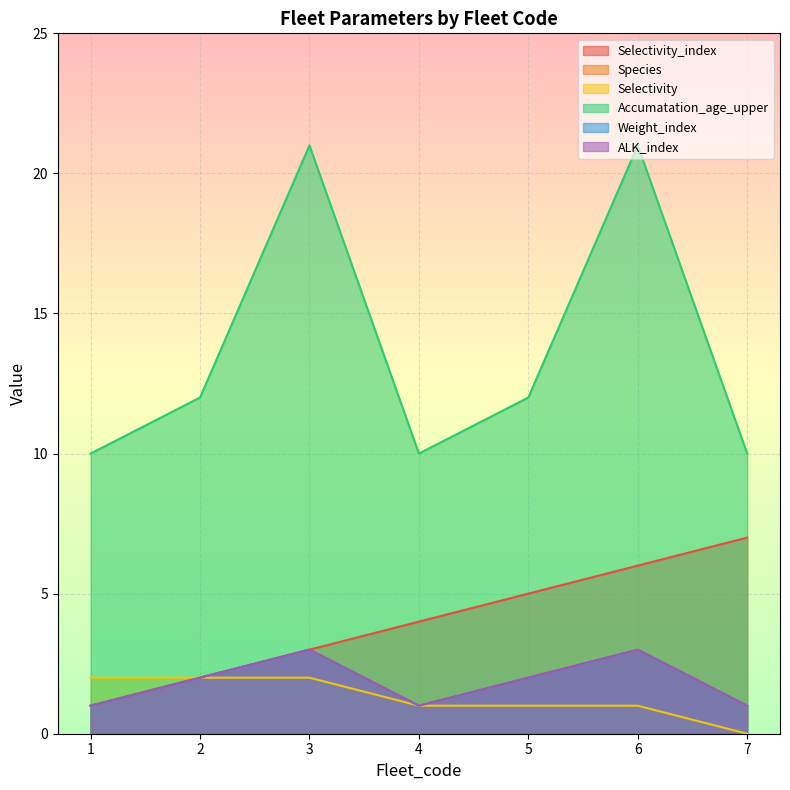

The Accumatation_age_upper series shows 12 at 5. True or false?

True